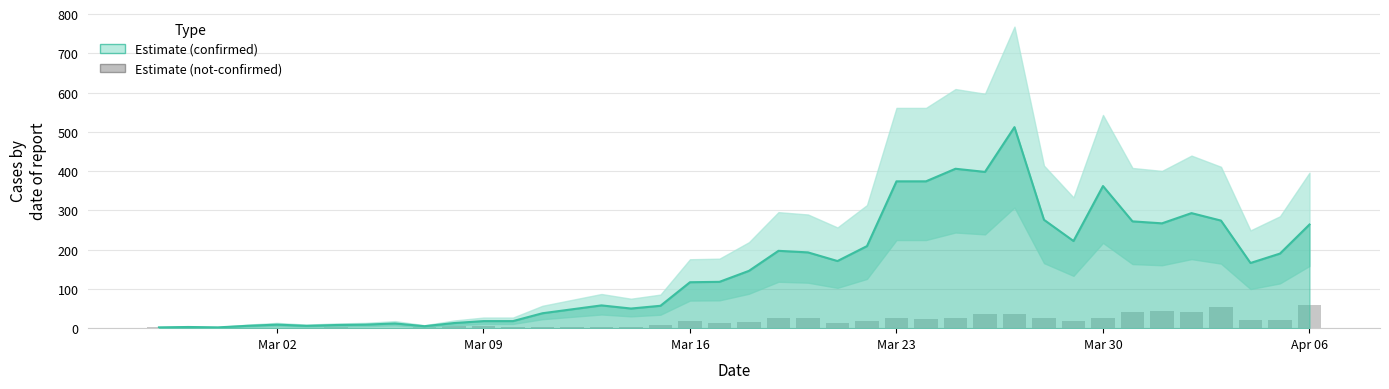

Which series has the largest total across all categories?

confirmed